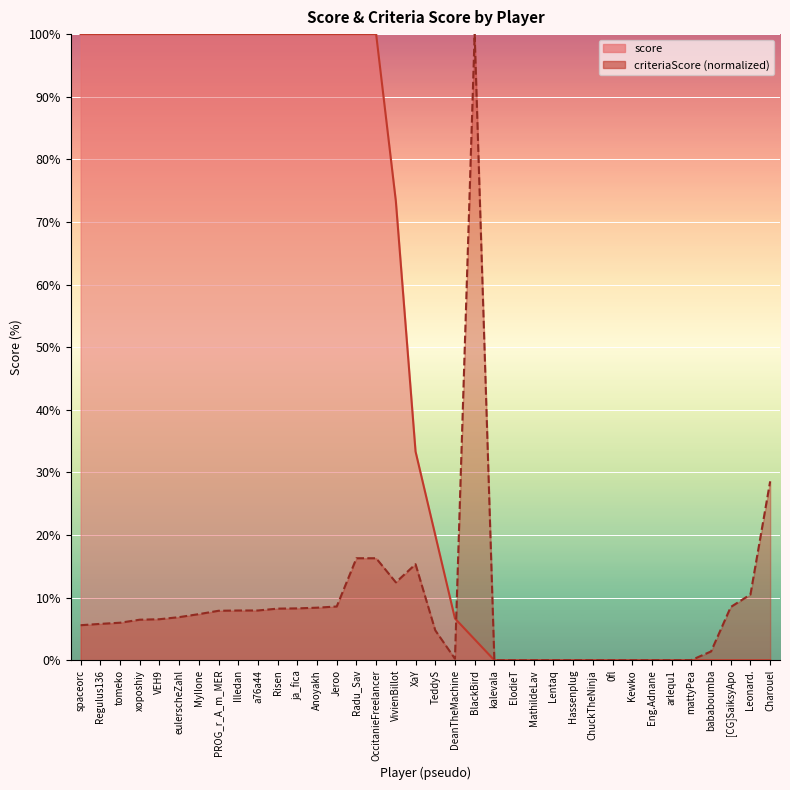

Where is the first local maximum for criteriaScore?

XaY